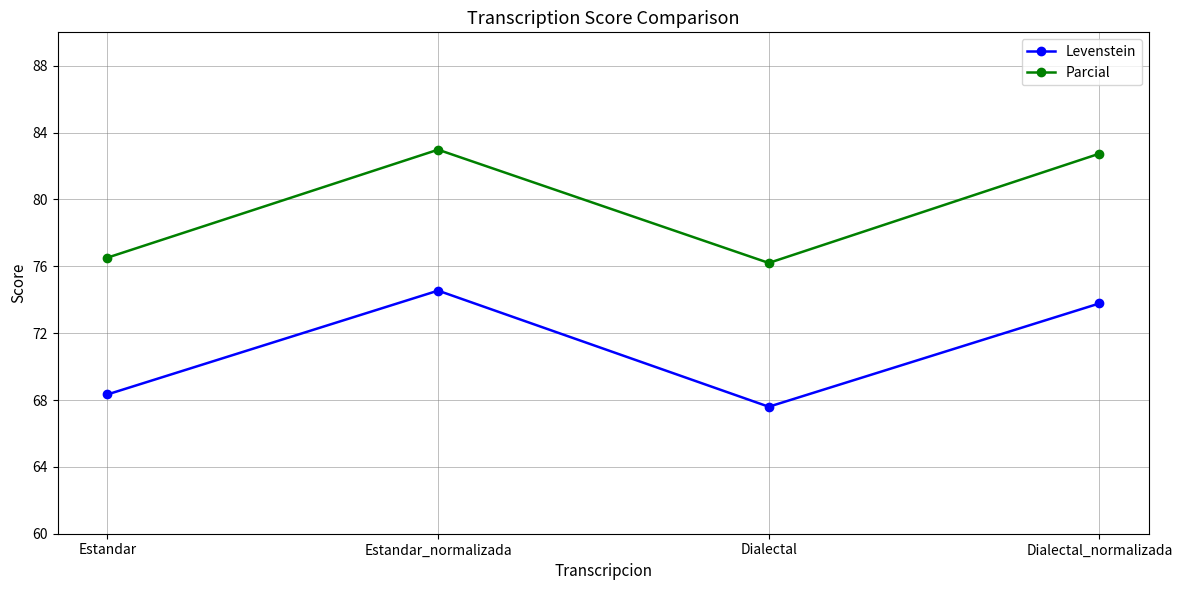

Rank the series at Estandar_normalizada from highest to lowest value.

Parcial, Levenstein